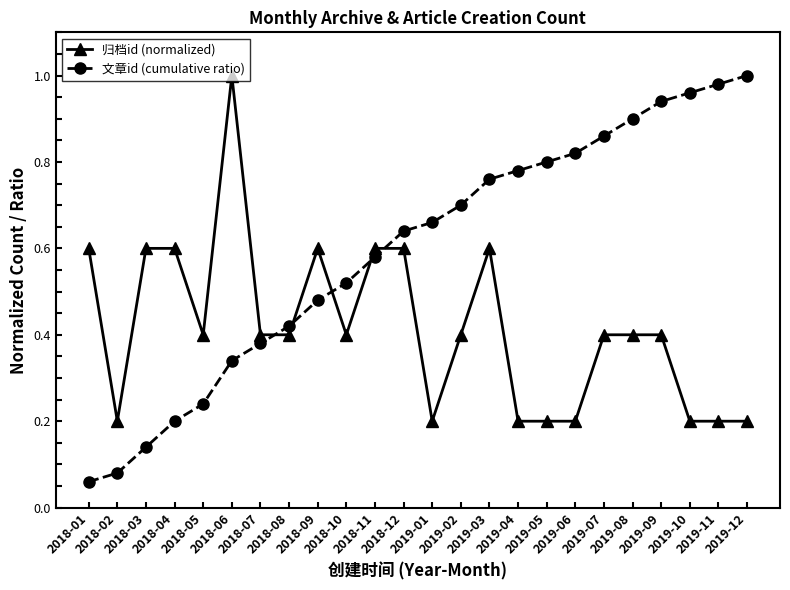

True or false: 归档id (normalized) and 文章id (cumulative ratio) cross at least once.

True